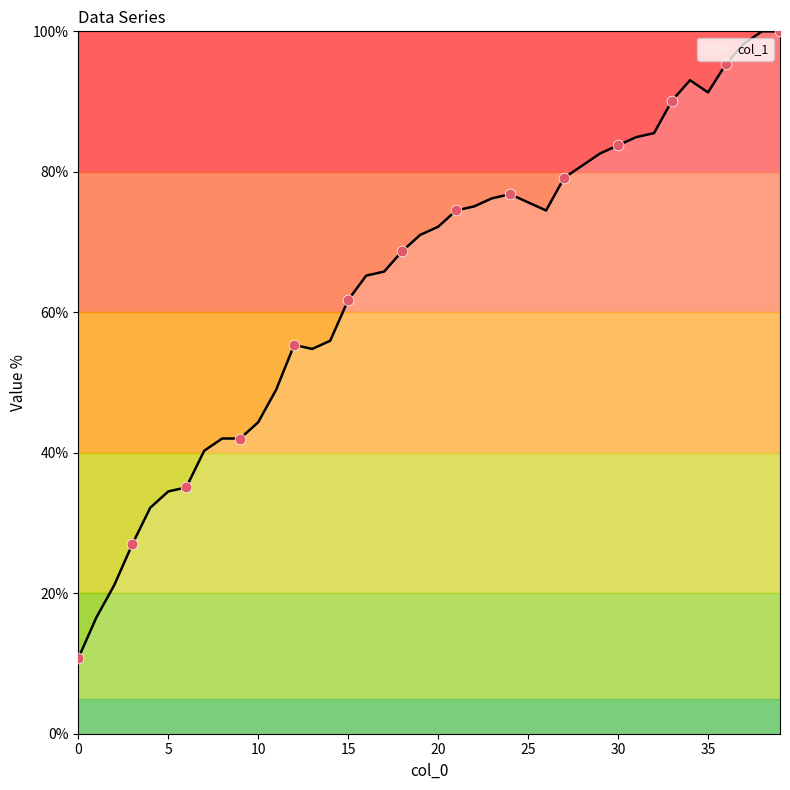

What is the minimum value shown in the chart?

10.7